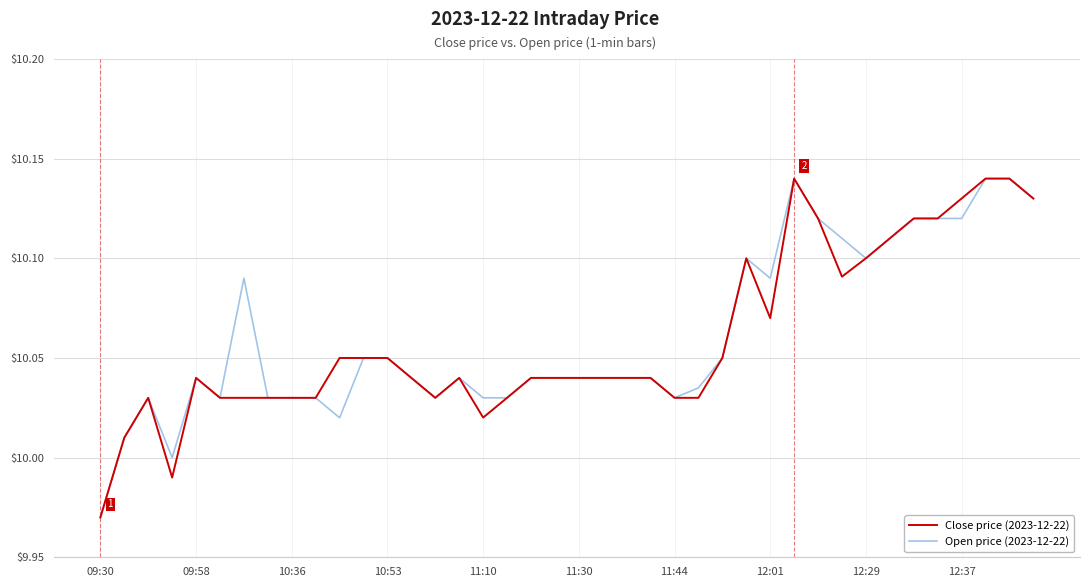

Which category has the lowest value in the Close price (2023-12-22) series?

09:30